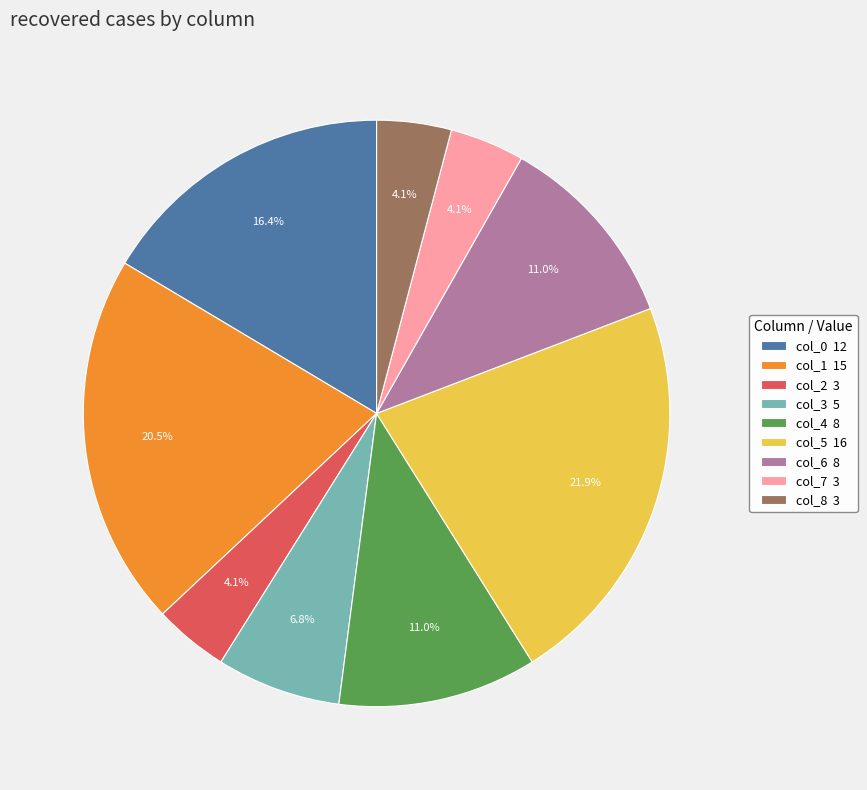

What percentage is the col_4 slice, to the nearest percent?

11%